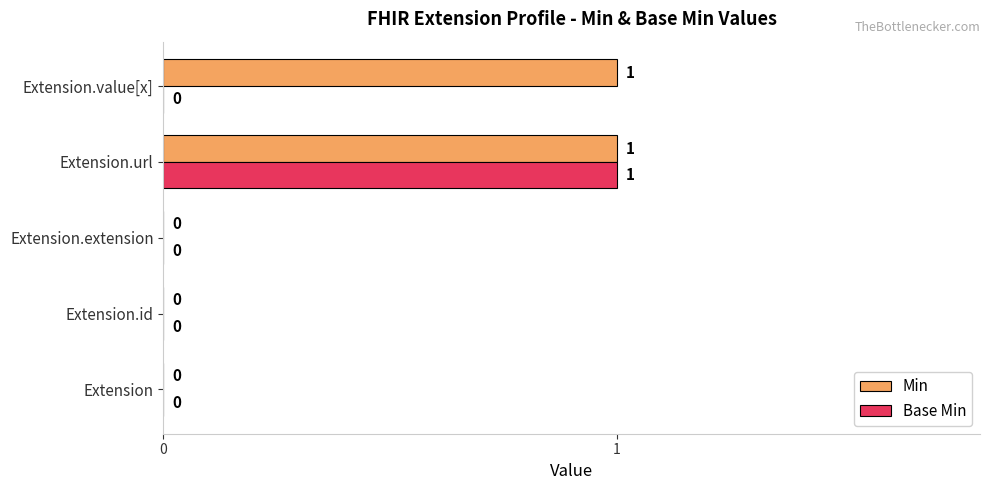

The Base Min series shows 0 at Extension.value[x]. True or false?

True